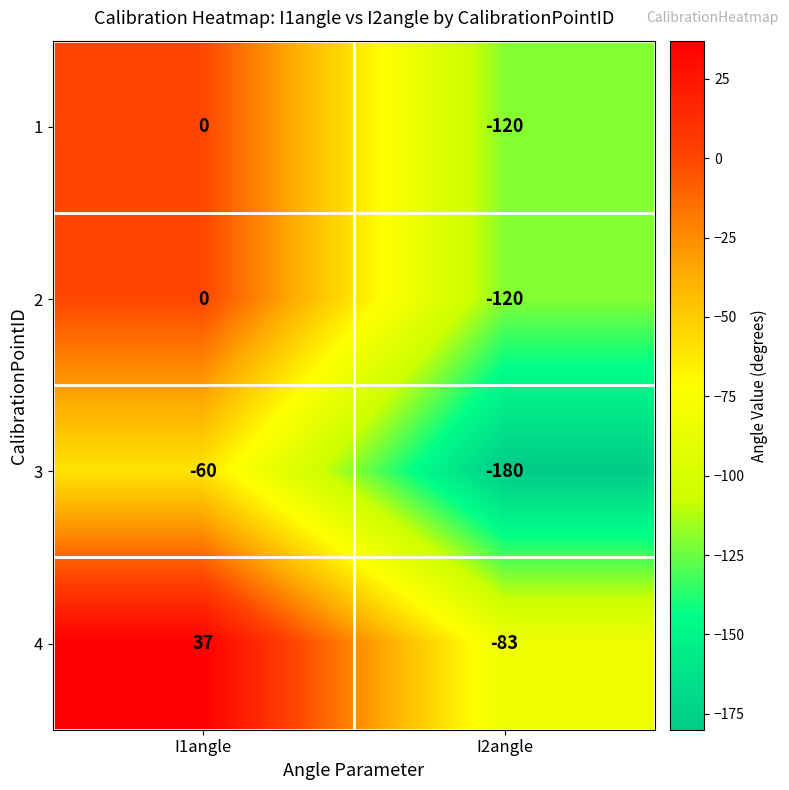

Where is 4 nearest to the value -23?

I1angle